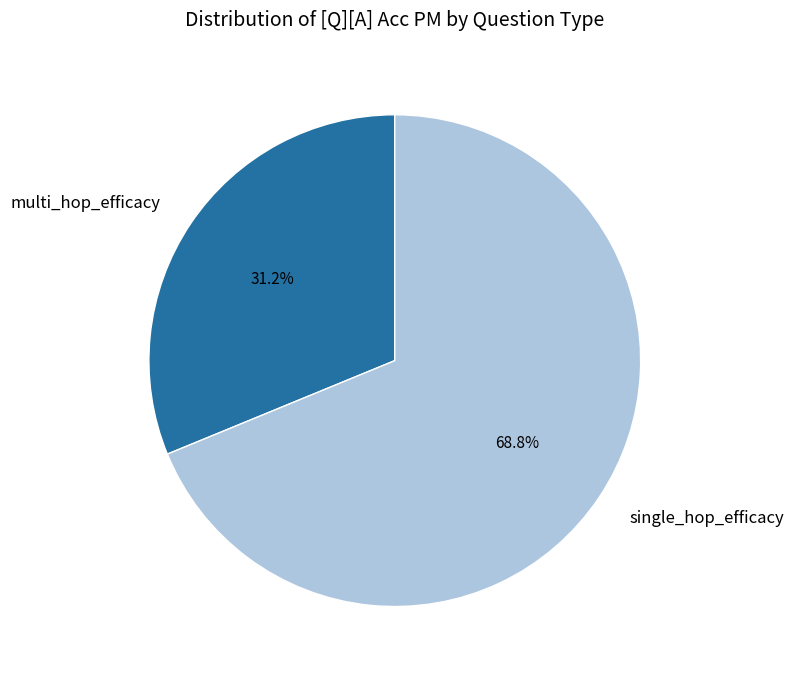

Which category accounts for the majority?

single_hop_efficacy